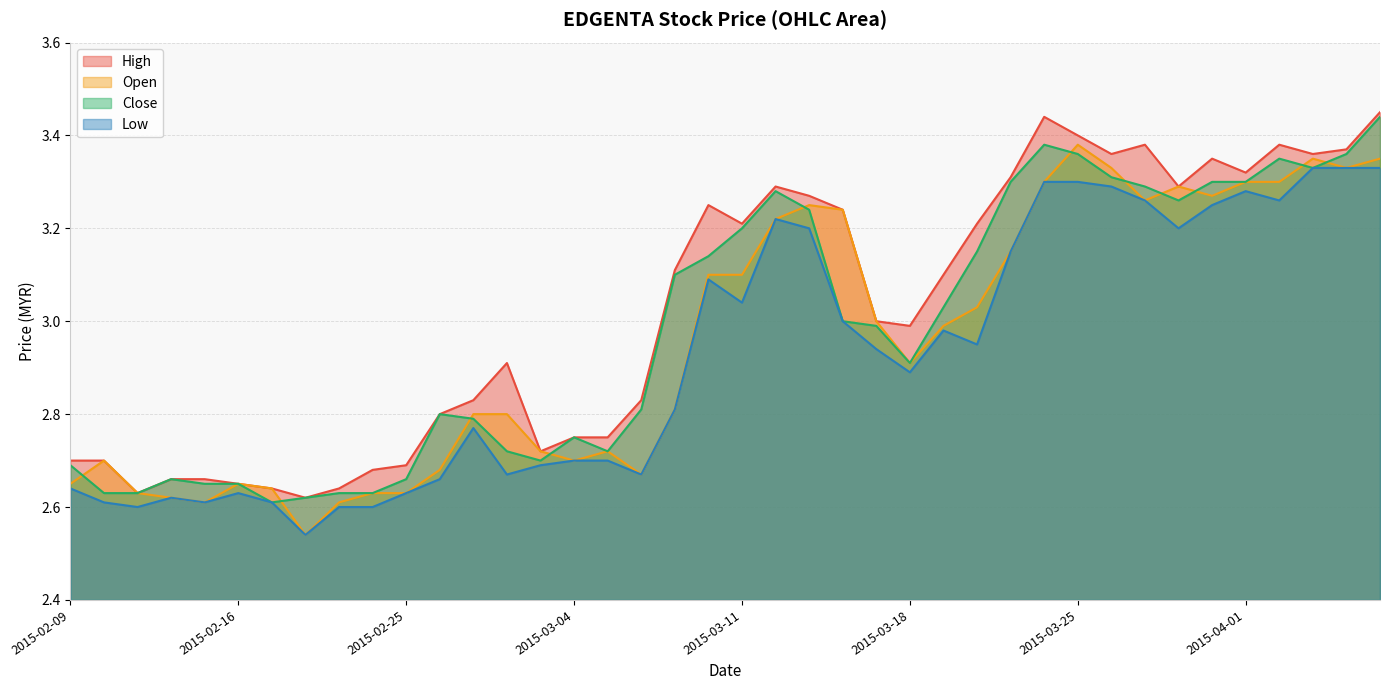

Which has a higher value, 2015-03-30 or 2015-02-16?

2015-03-30